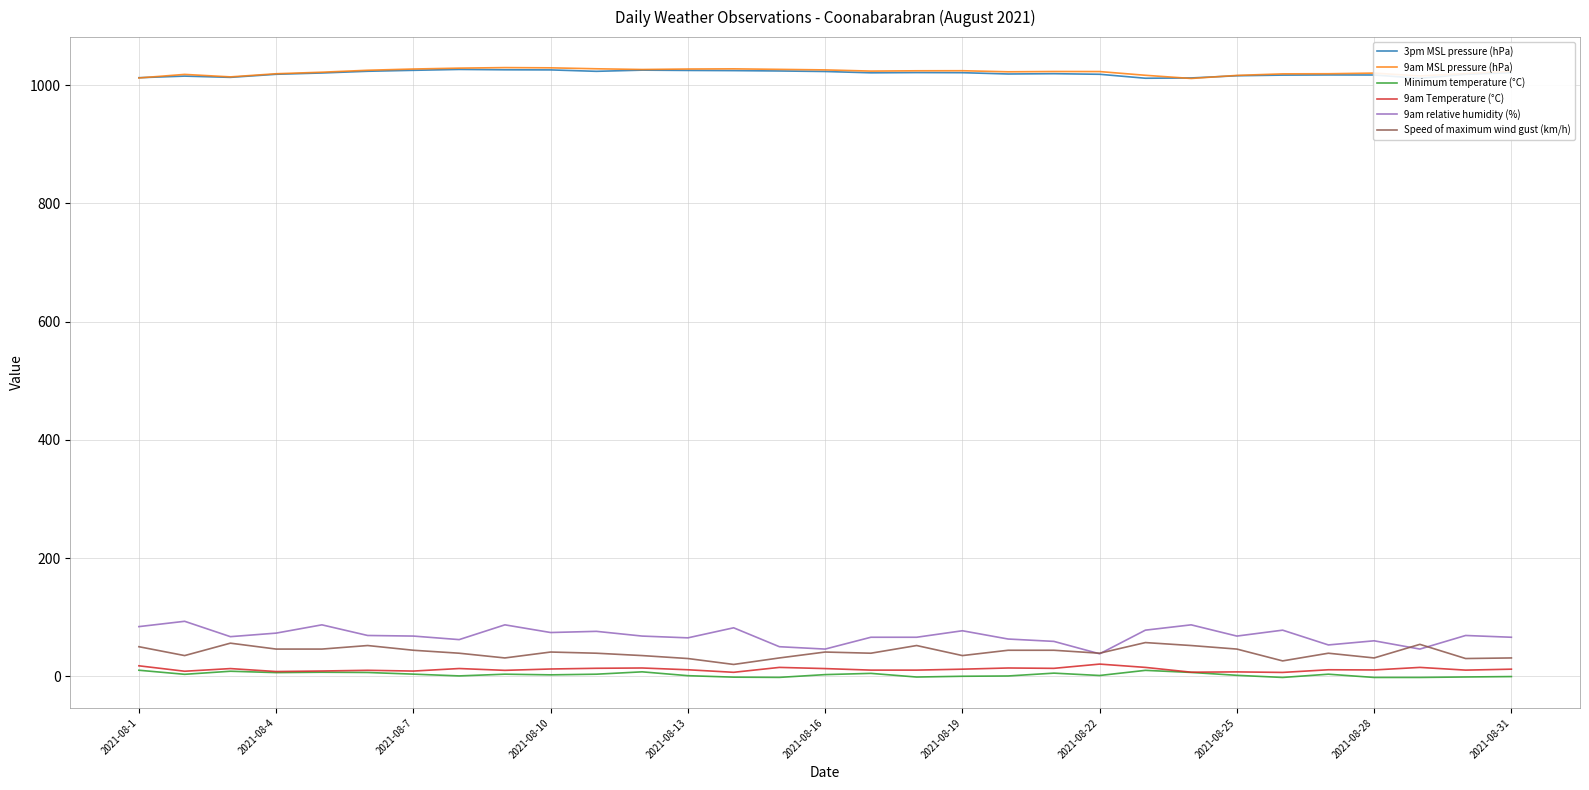

True or false: 9am relative humidity (%) and 9am MSL pressure (hPa) cross at least once.

False